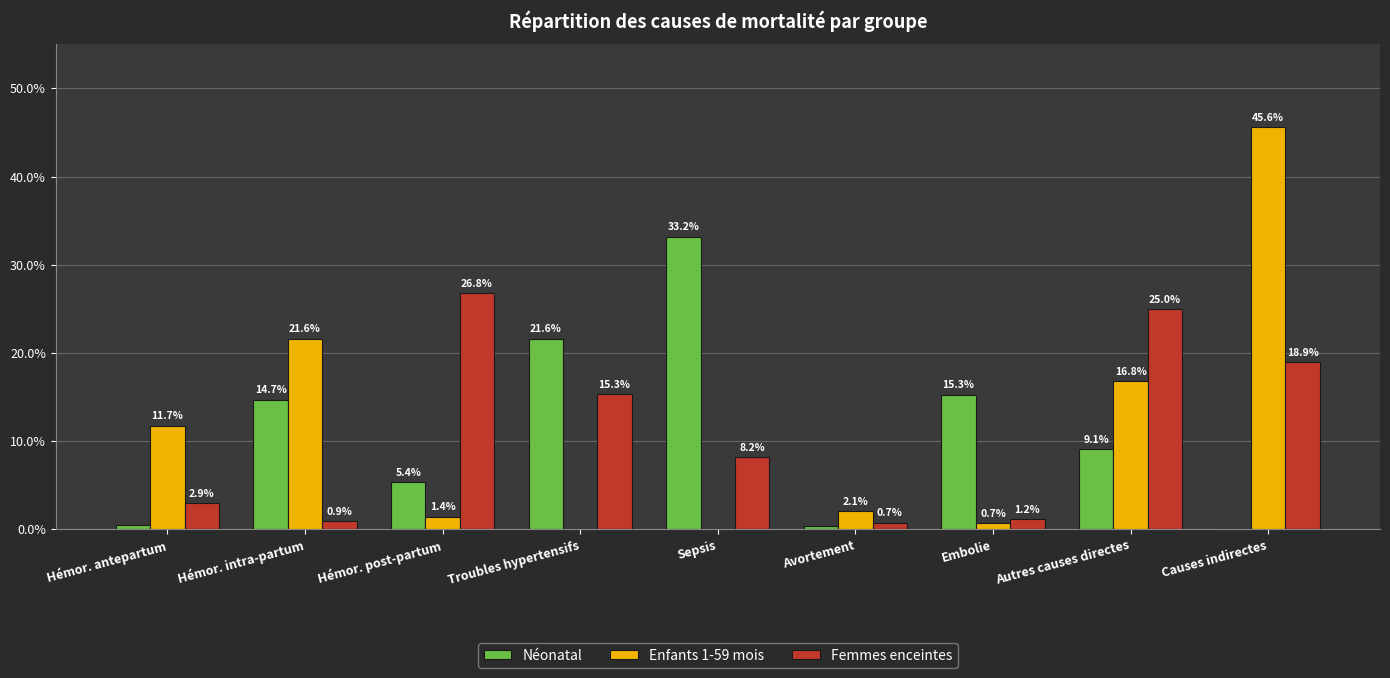

What is the sum of the Femmes enceintes values at Troubles hypertensifs and Autres causes directes?

40.3